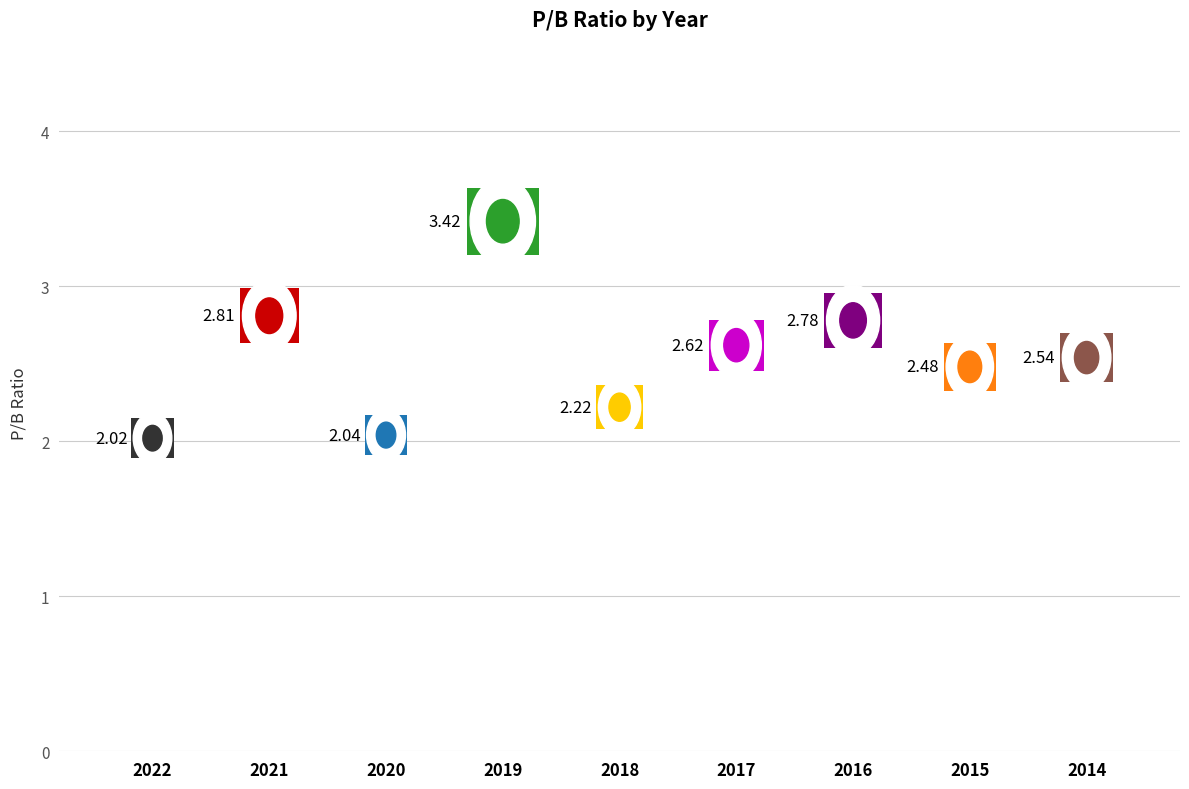

What is the change in value from 2020 to 2018?

+0.2